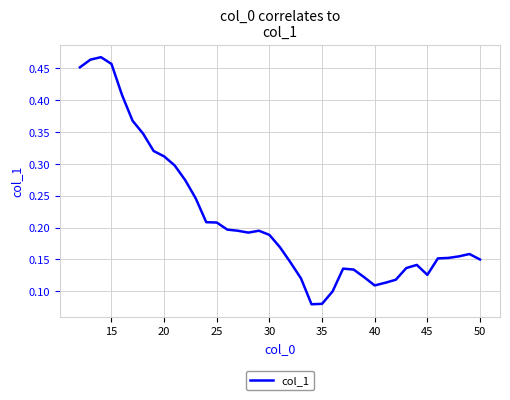

Reading right to left, what are all the values shown in this chart?

0.1	0.2	0.2	0.2	0.2	0.1	0.1	0.1	0.1	0.1	0.1	0.1	0.1	0.1	0.1	0.1	0.1	0.1	0.1	0.2	0.2	0.2	0.2	0.2	0.2	0.2	0.2	0.2	0.3	0.3	0.3	0.3	0.3	0.4	0.4	0.5	0.5	0.5	0.5